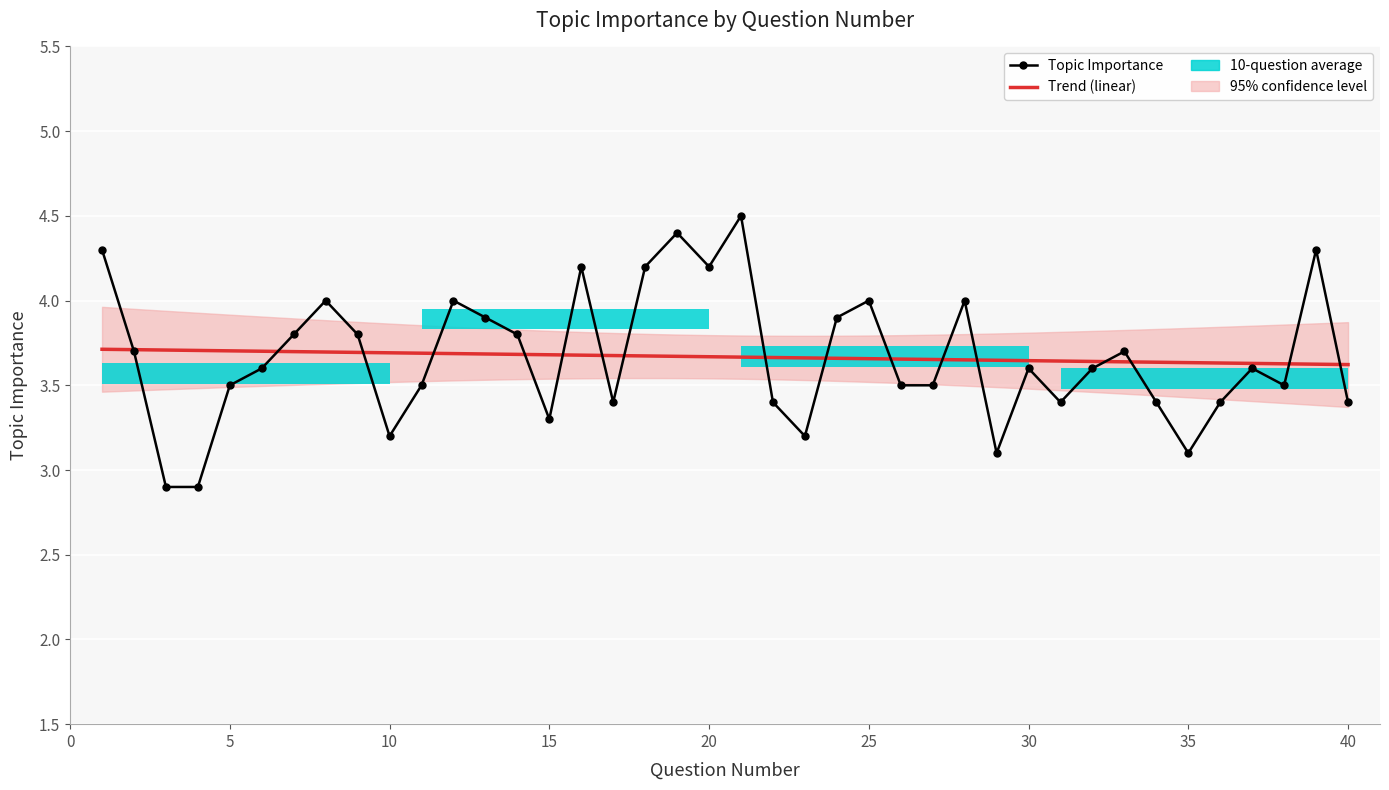

What is the maximum value shown in the chart?

4.5